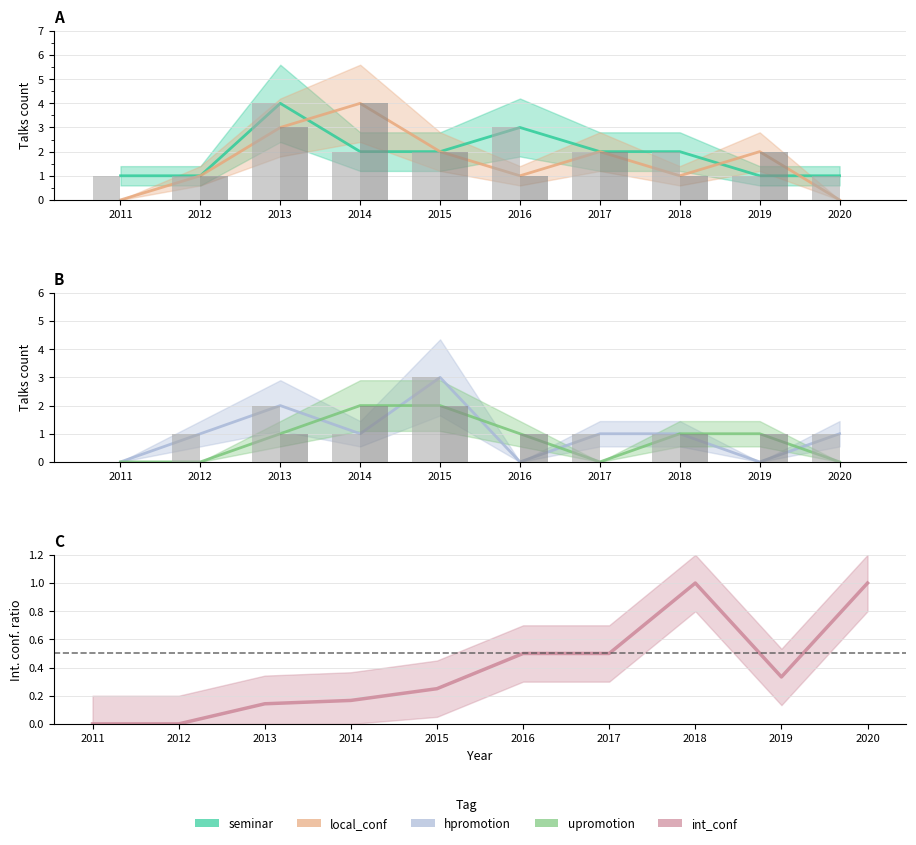

What are all the series names shown in the legend?

seminar, local_conf, hpromotion, upromotion, int_conf ratio